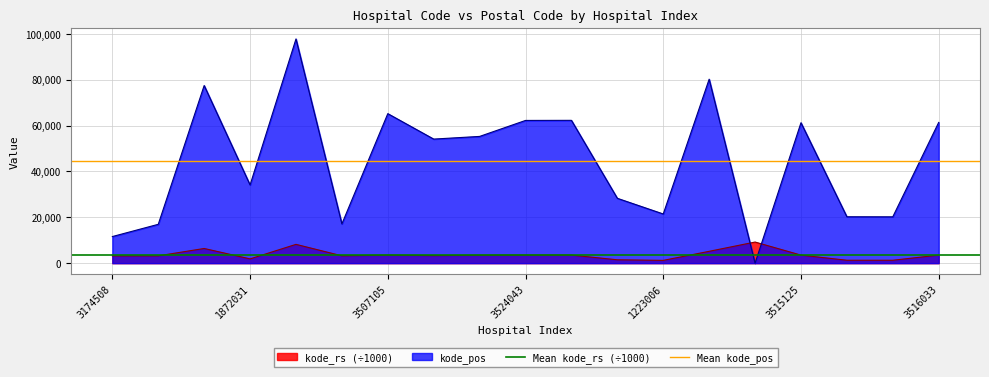

Is it true that kode_rs (÷1000) equals 1223.0 at 1223006?

True